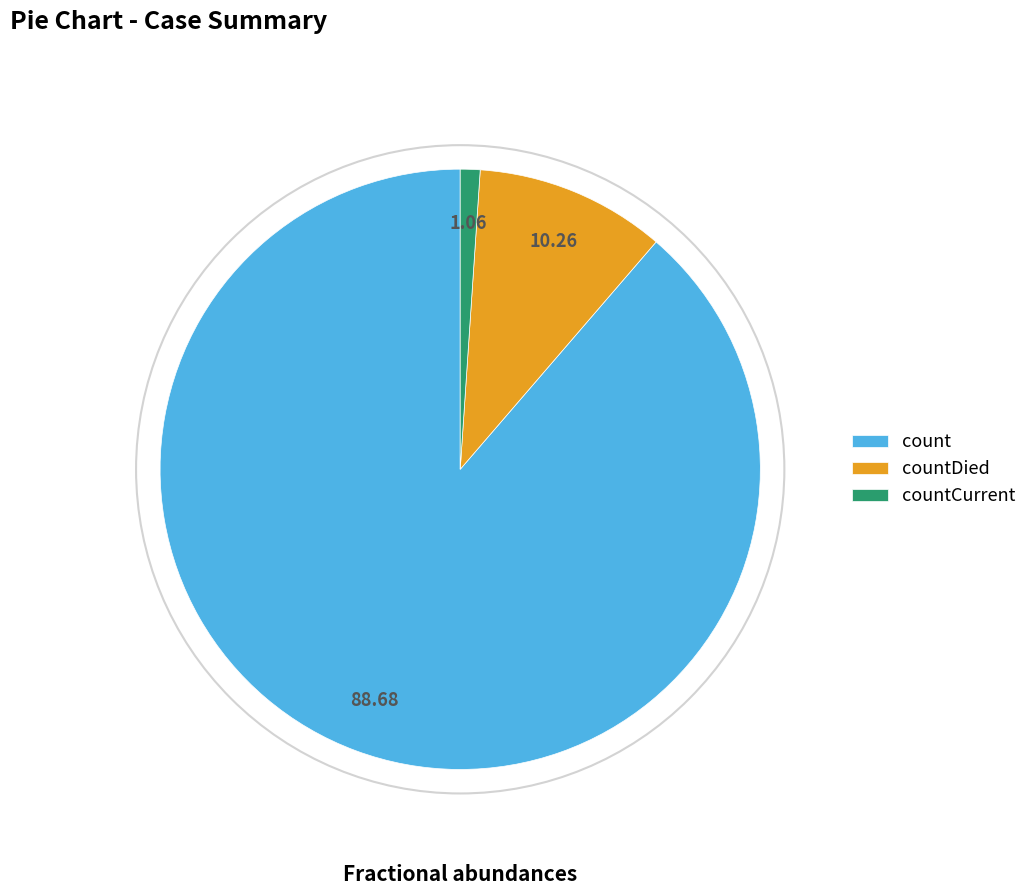

Between countCurrent and countDied, which is larger?

countDied